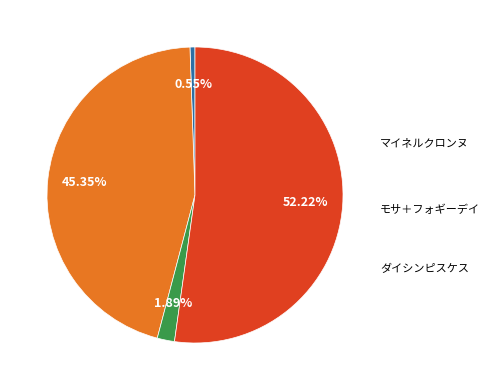

Does any single category account for the majority?

Yes